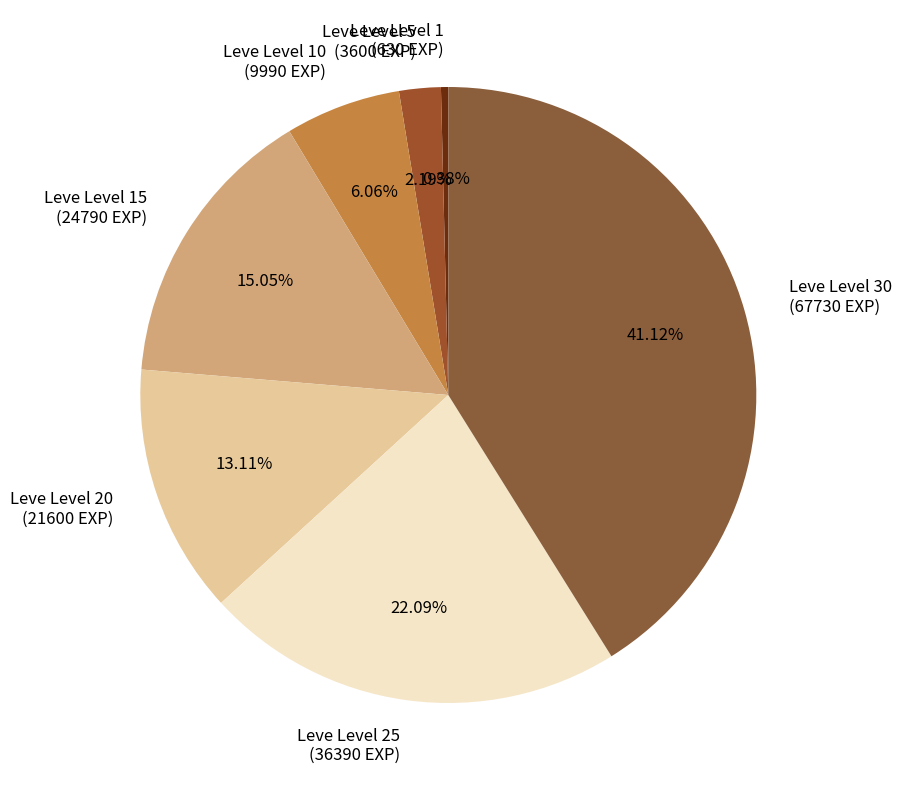

How many slices are in this pie chart?

7